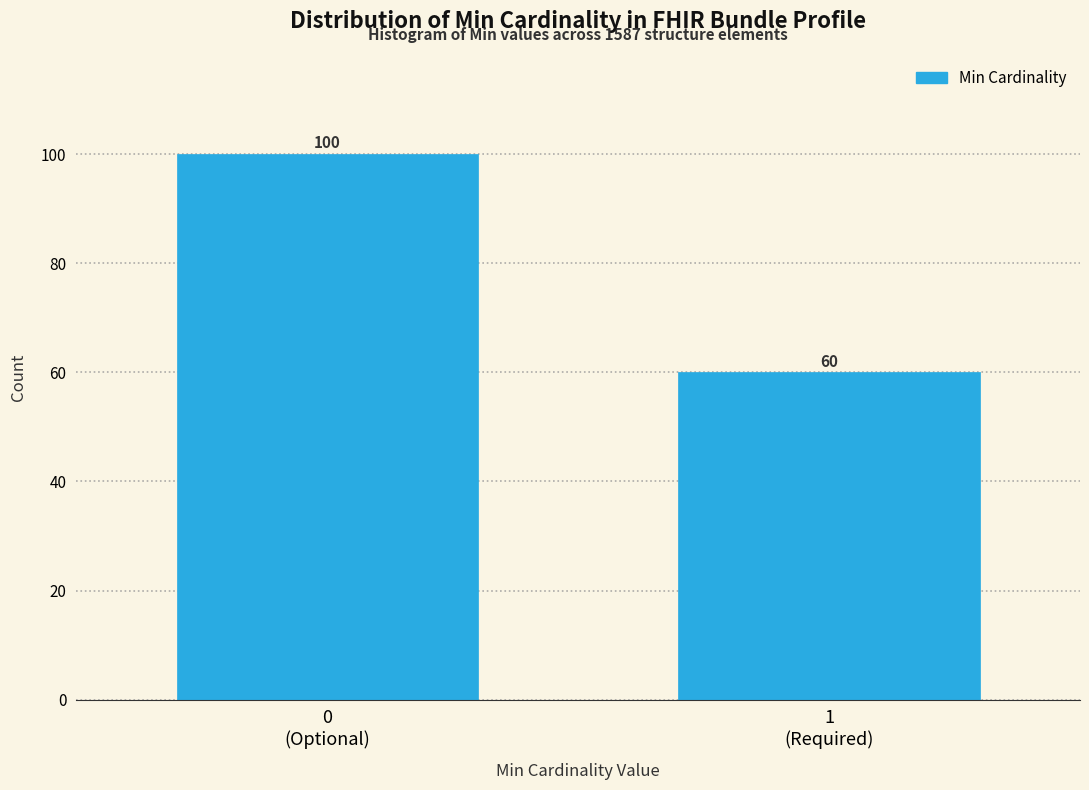

Reading right to left, list all the values displayed in this chart.

60	100